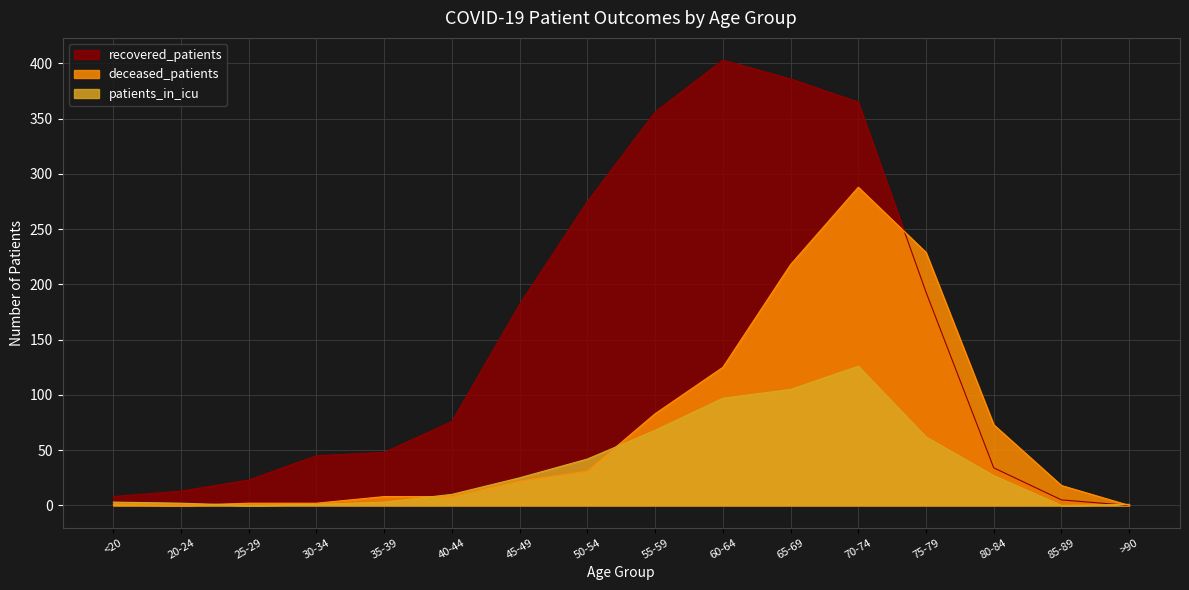

What is the sum of all deceased_patients values?

1108